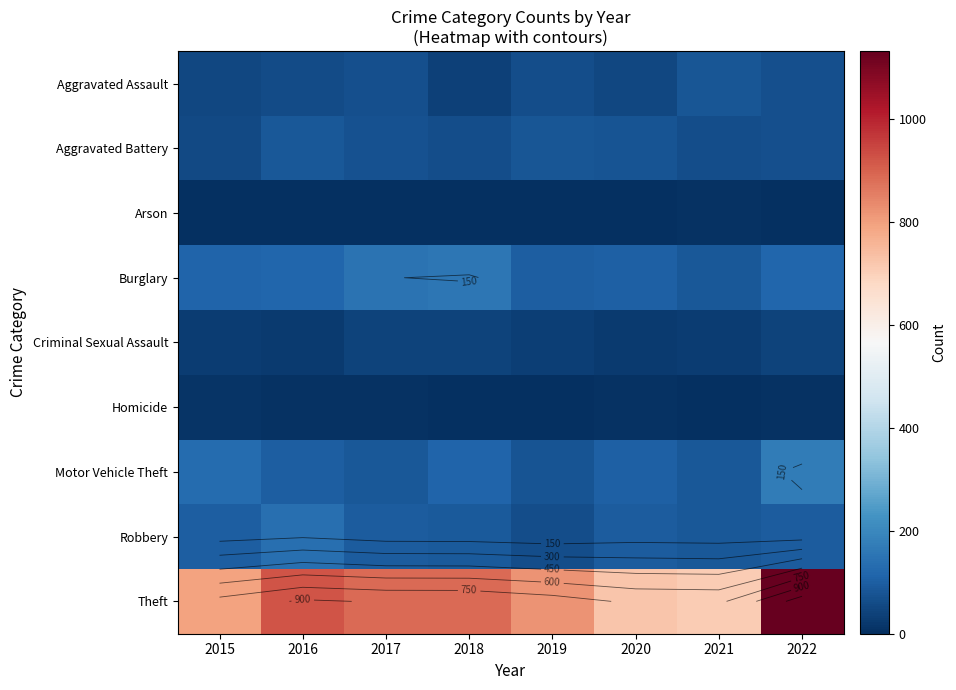

Count the number of data series in this chart.

9